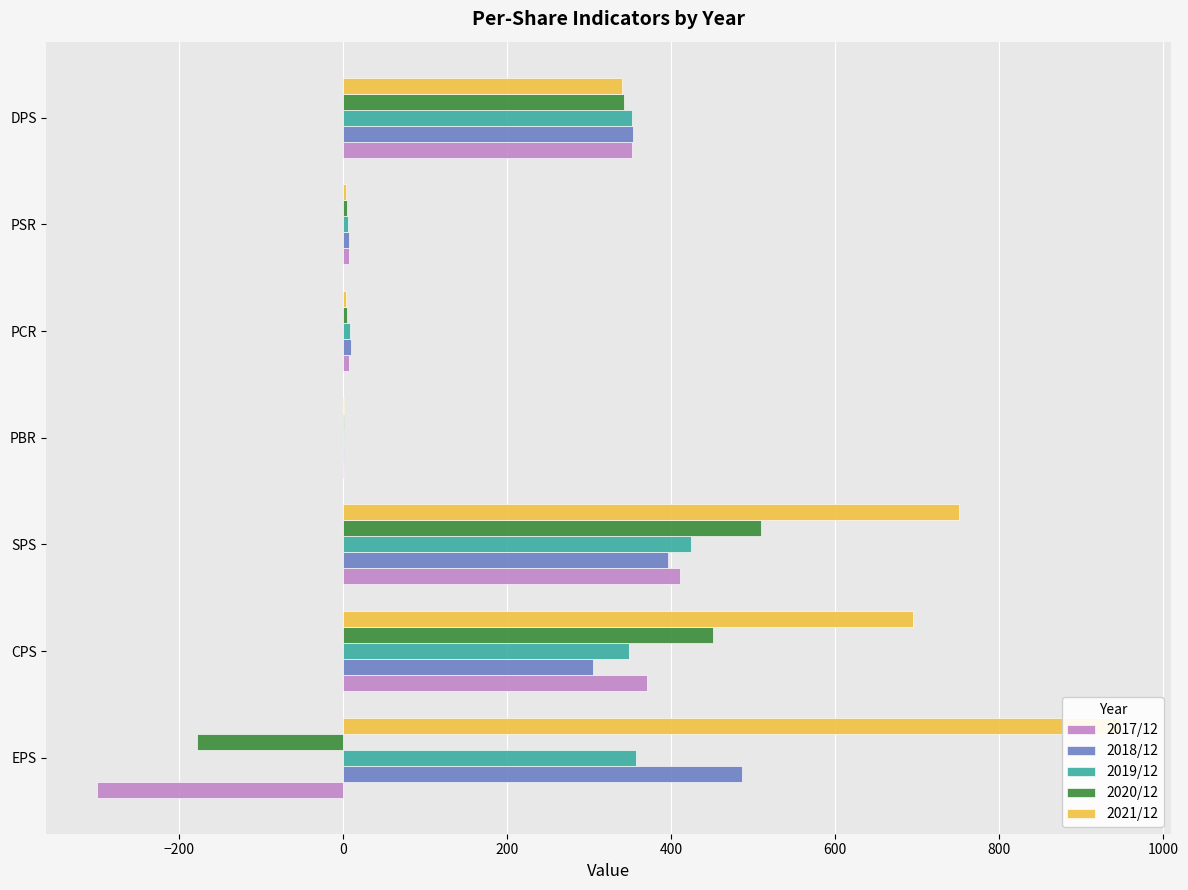

How many data points in 2021/12 are less than 340?

3